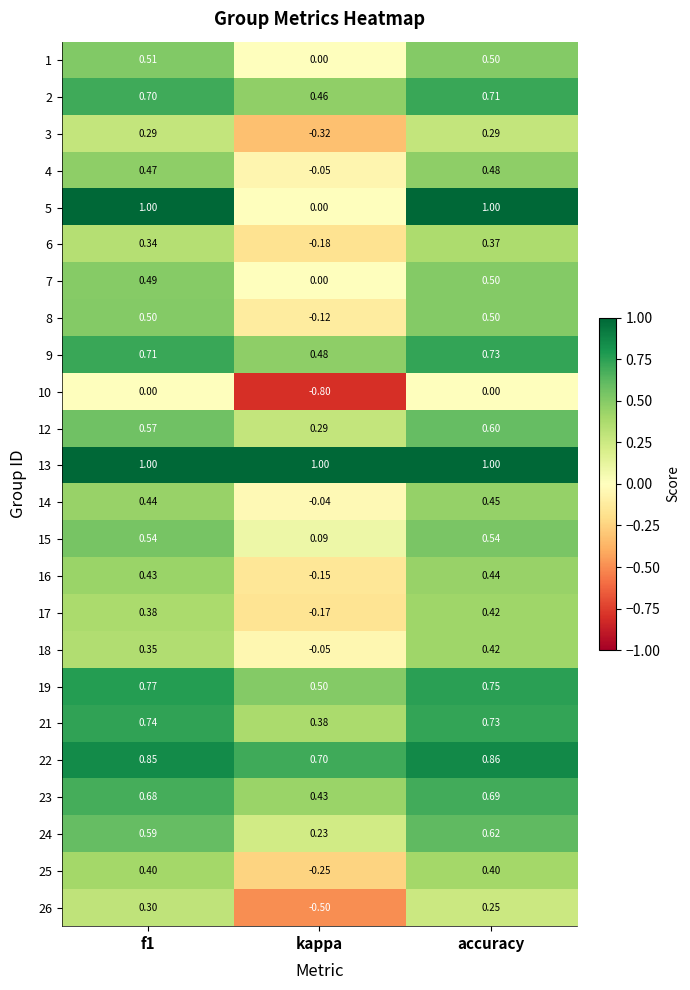

At which label is 2 closest to 0?

kappa